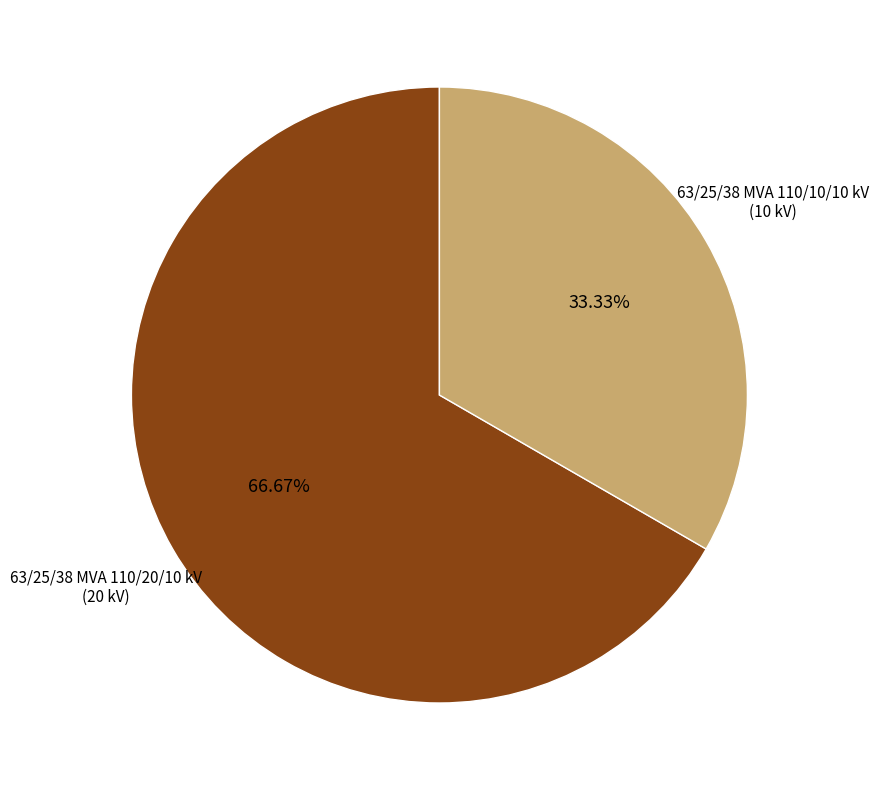

Is there any slice that represents more than half of the pie?

Yes